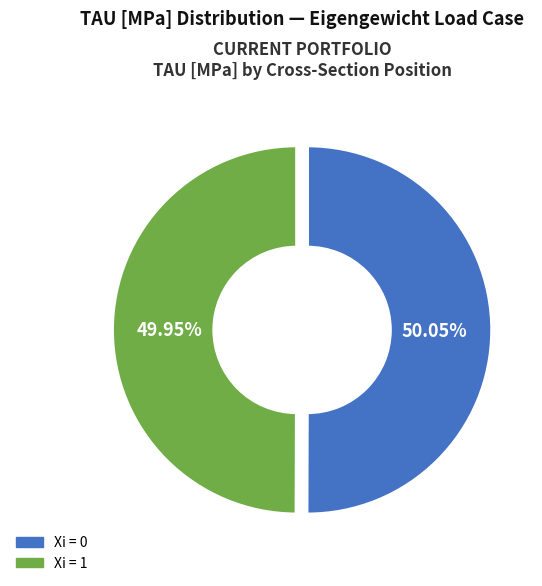

Is the sum of Xi = 1 and Xi = 0 greater than half?

Yes